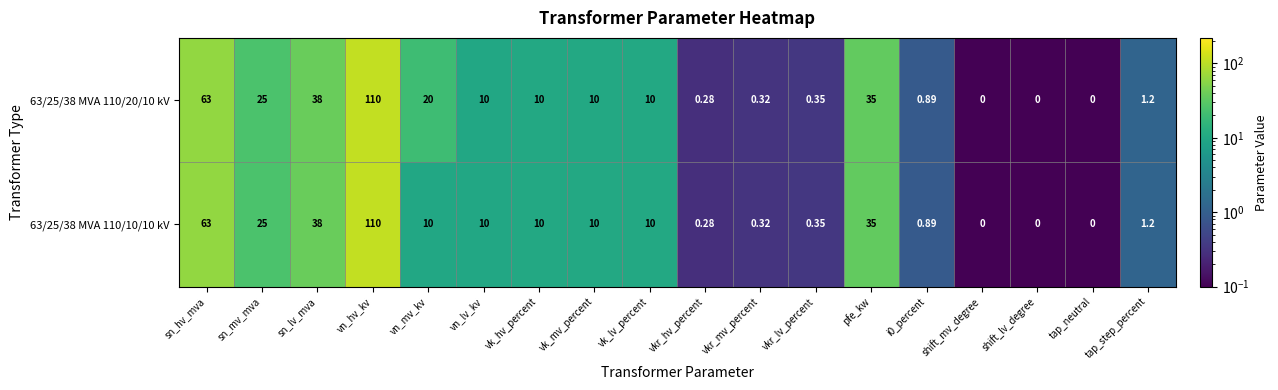

At which category is the sum across all series the highest?

vn_hv_kv